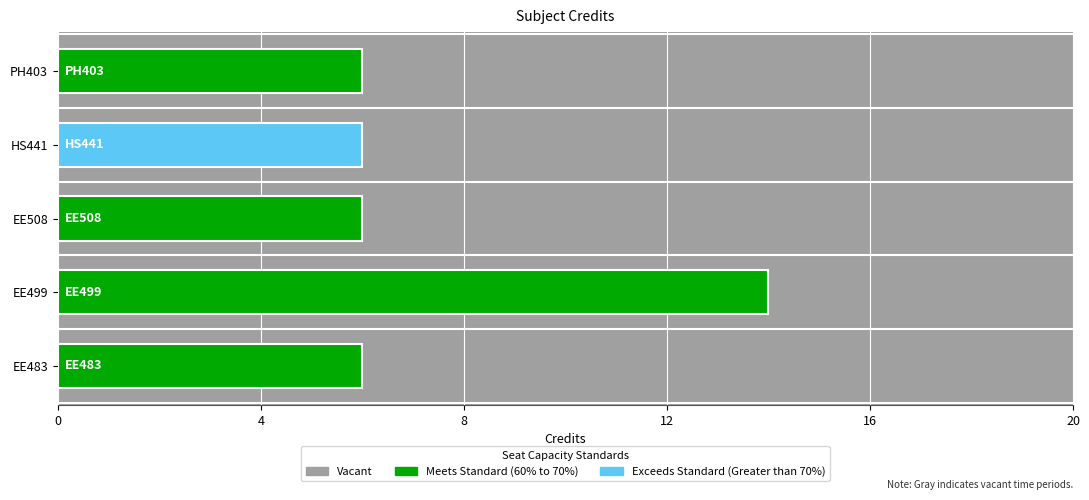

Reading top to bottom, list all the values displayed in this chart.

PH403=6	HS441=6	EE508=6	EE499=14	EE483=6